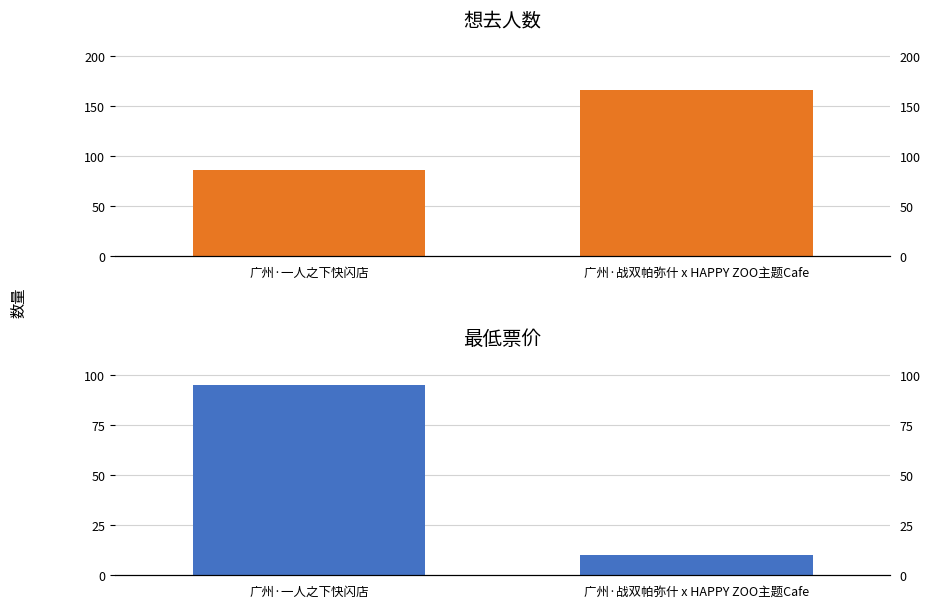

True or false: 想去人数 has a value of 166 at 广州·战双帕弥什 x HAPPY ZOO主题Cafe.

True